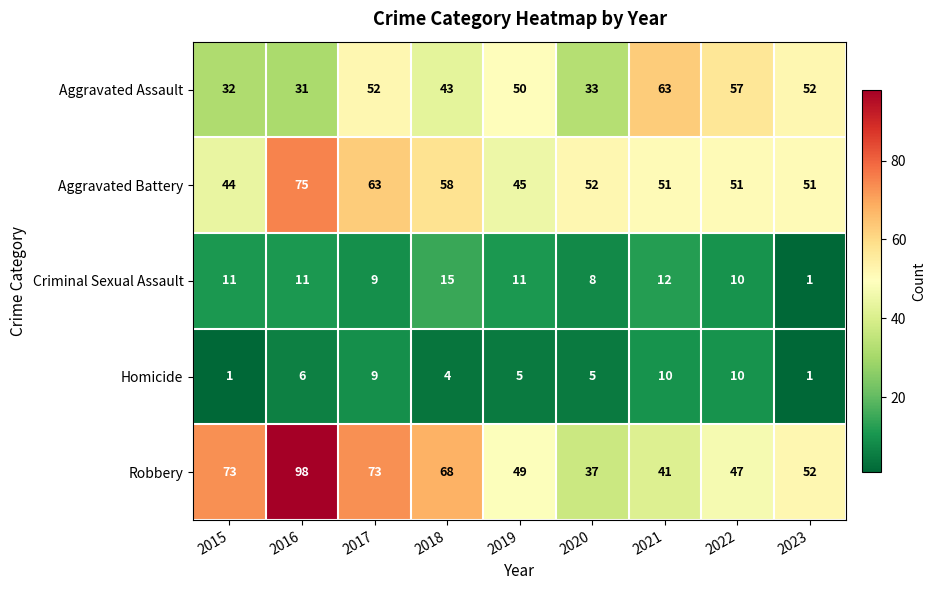

Where does the Homicide series first go above 5?

2016